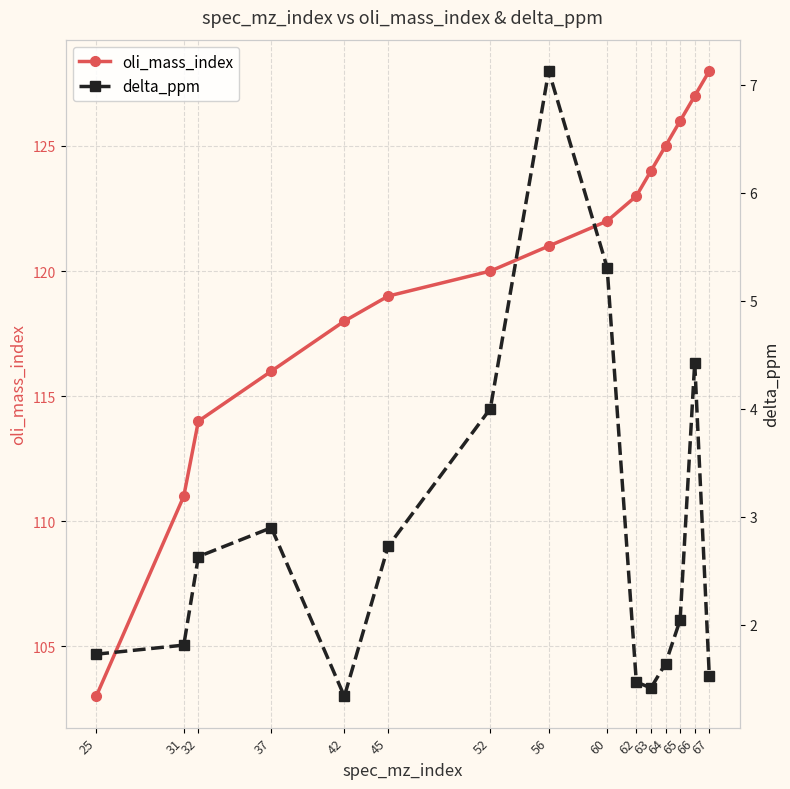

Does the chart have visible grid lines?

Yes